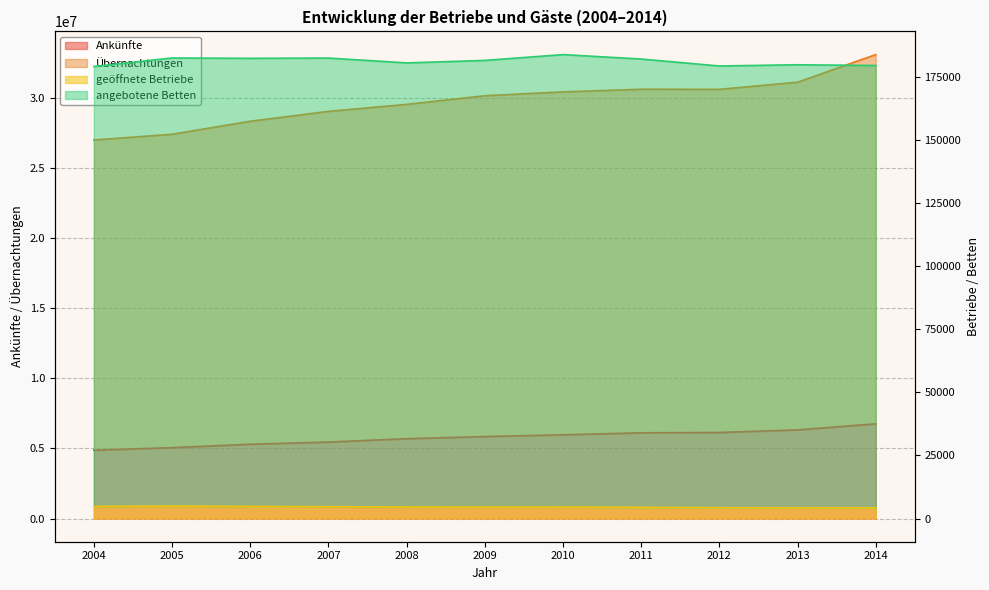

Which label corresponds to the smallest value in the chart?

2013